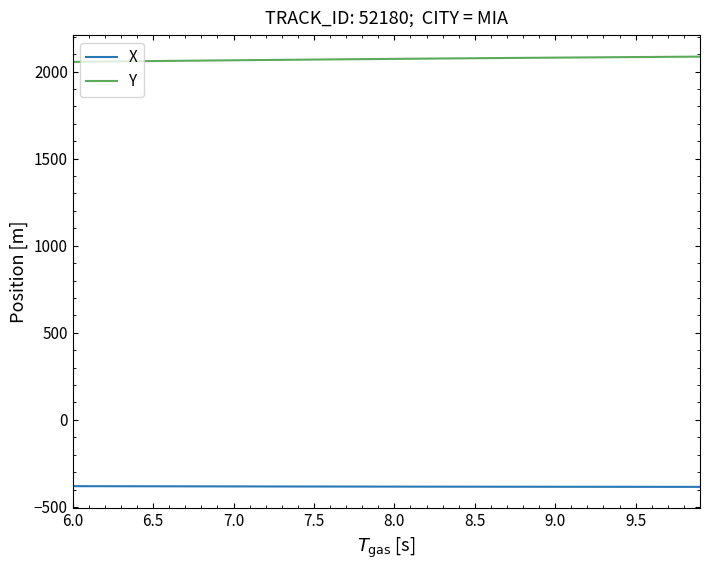

What is the smallest value displayed?

-384.7